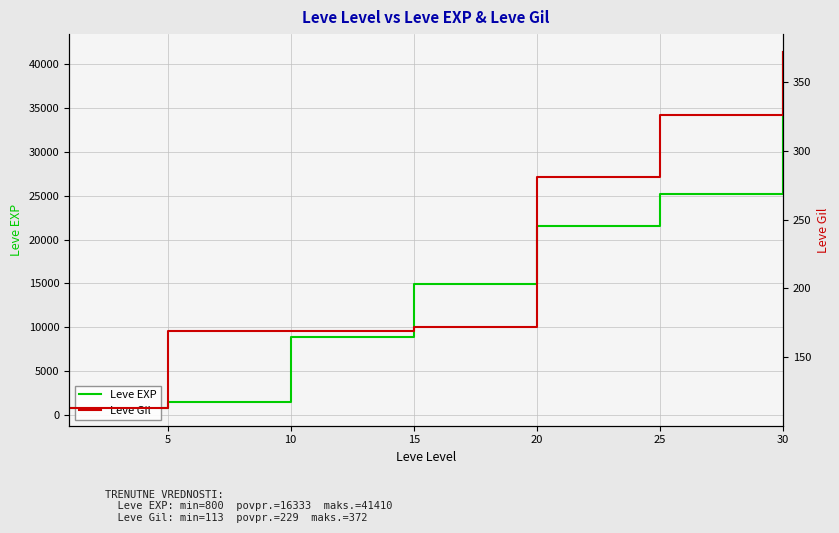

At which label does Leve Gil reach its peak?

30